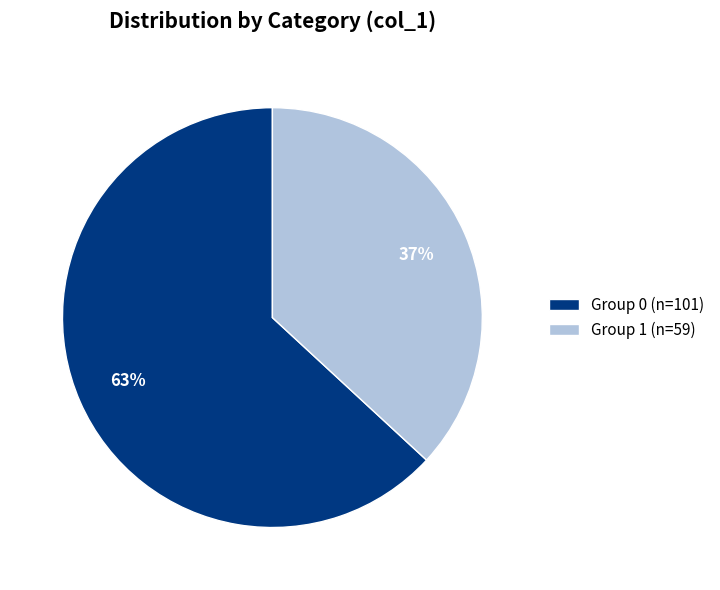

Is the sum of Group 1 (n=59) and Group 0 (n=101) greater than half?

Yes